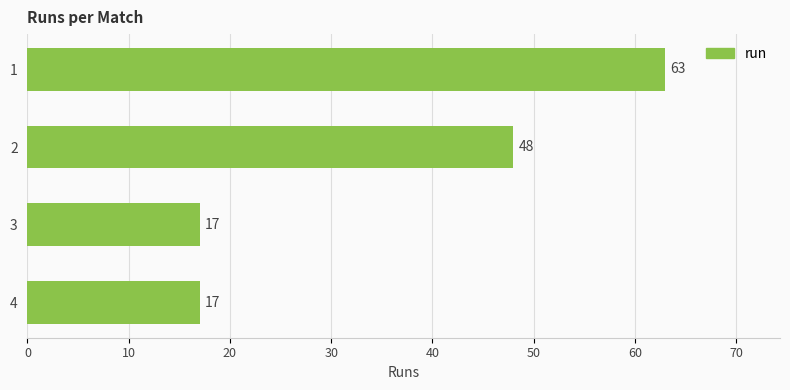

Are the bars horizontal?

Yes